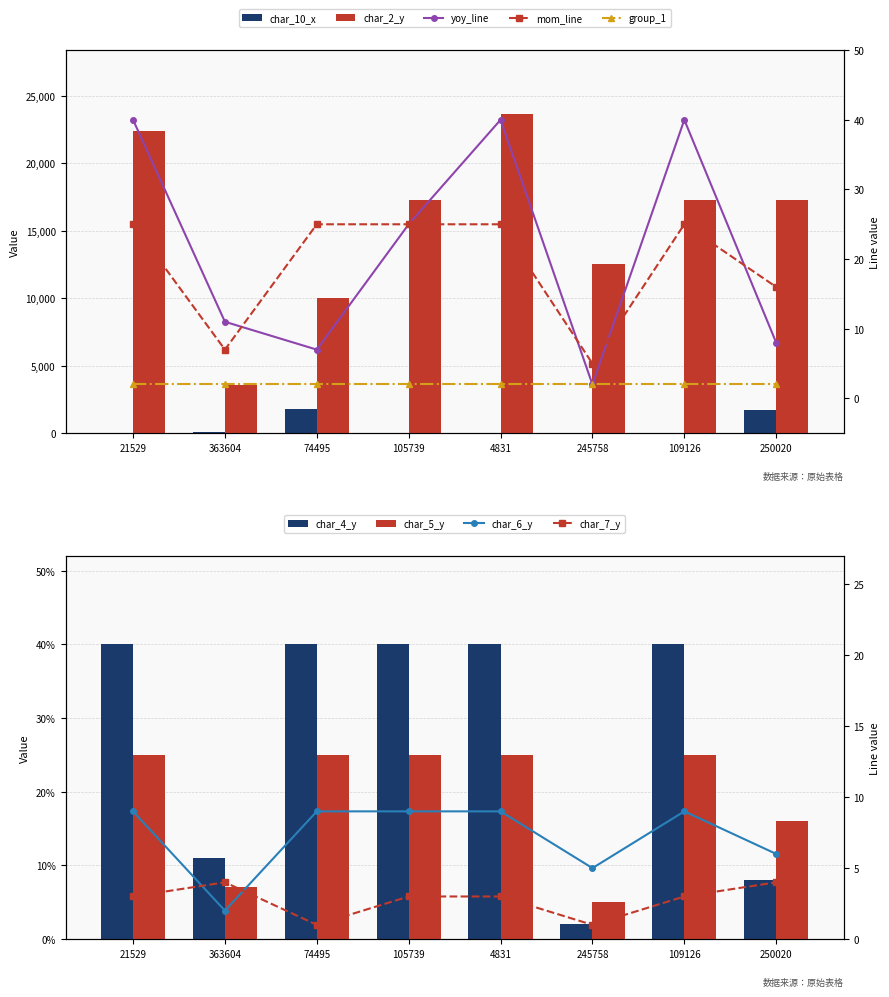

Rank the series at 21529 from lowest to highest value.

char_10_x, mom_line, yoy_line, char_2_y